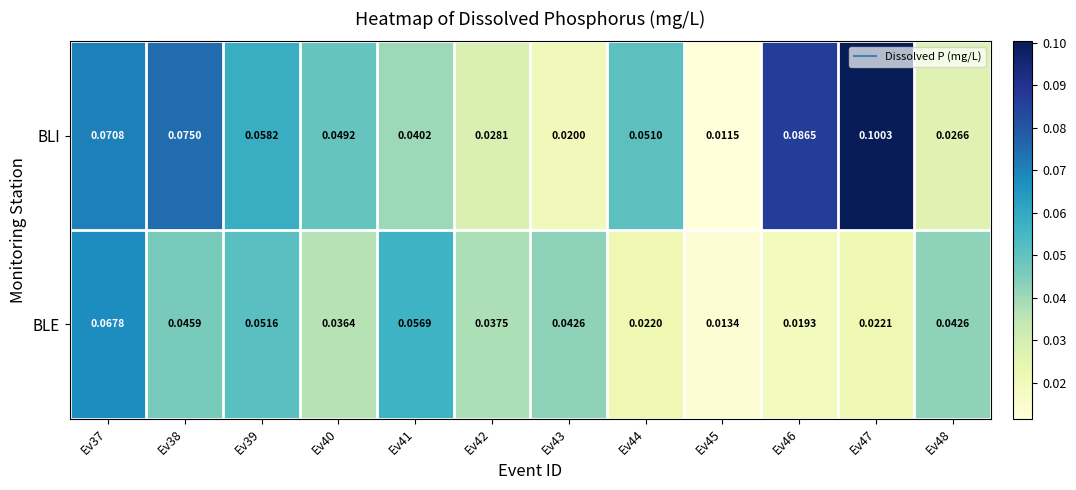

Which series changed the most between Ev41 and Ev46?

BLI